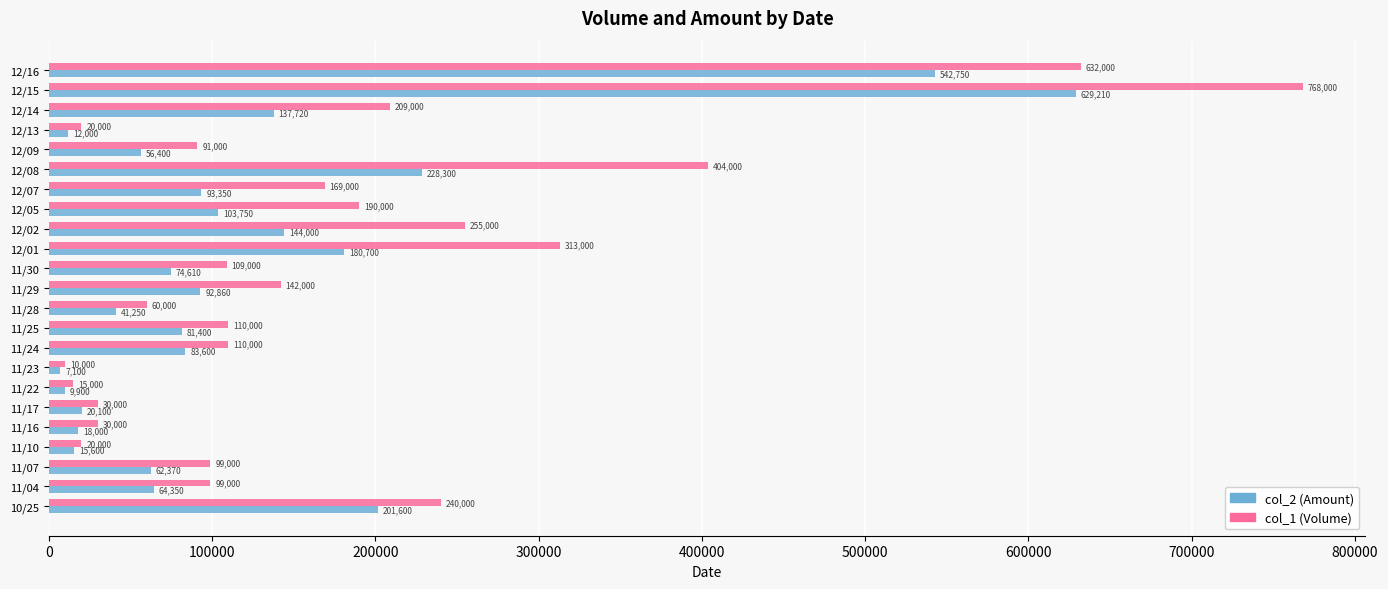

How many values in the col_2 (Amount) series are below 81400?

11